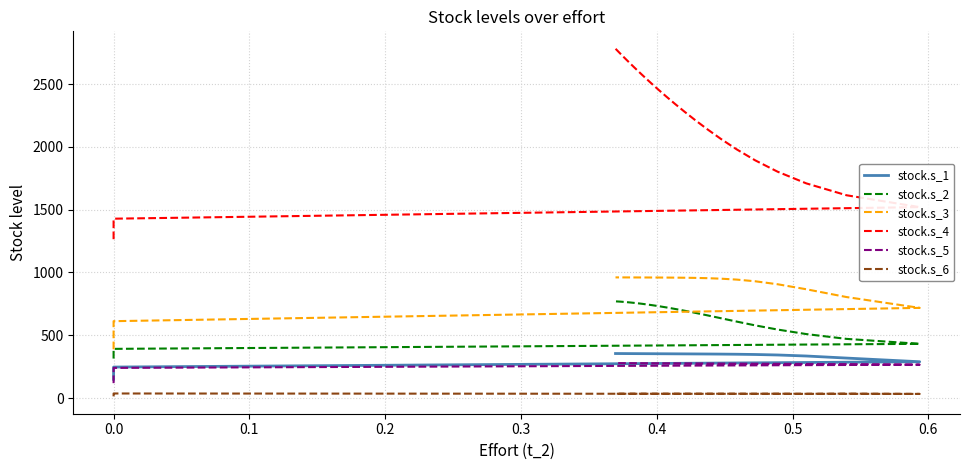

What is the sum of all stock.s_6 values?

1044.6